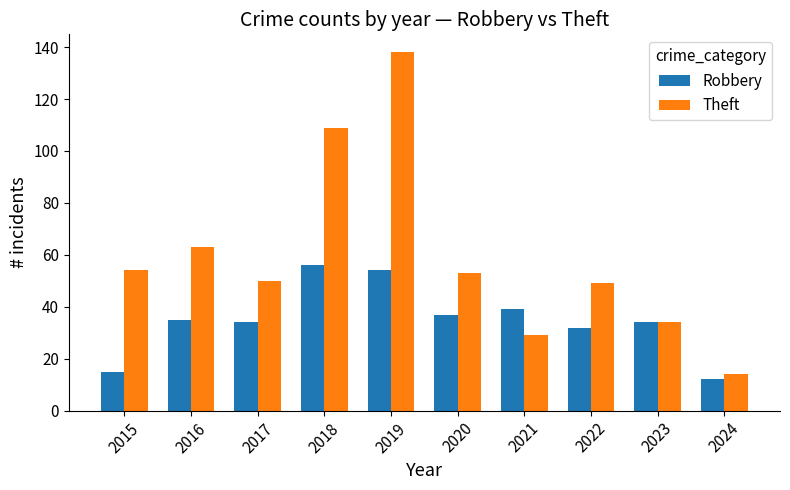

What is the difference between the Robbery values at 2024 and 2023?

22